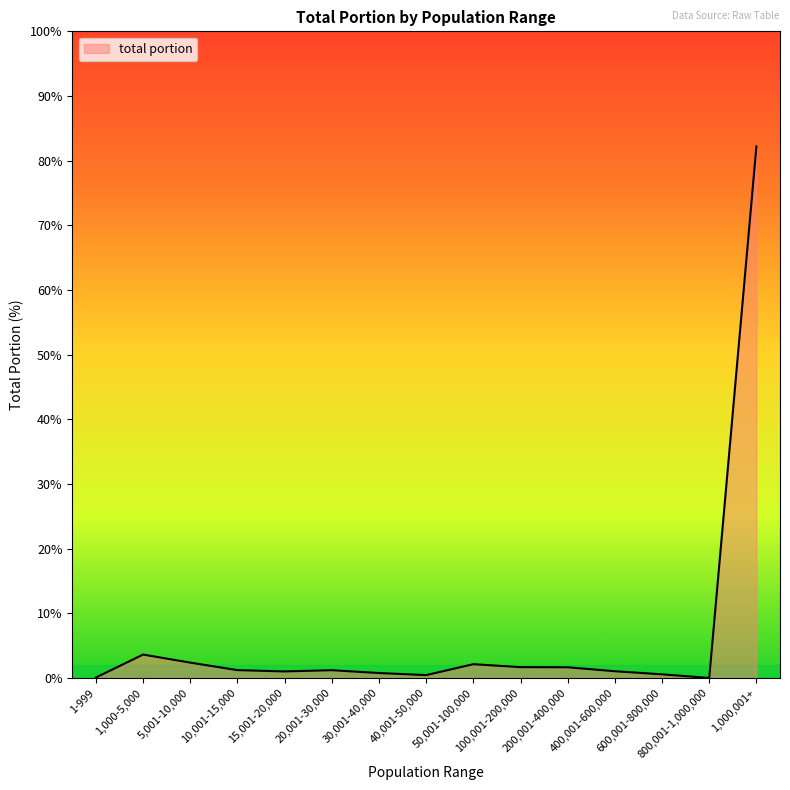

Is it true that the value at 1,000,001+ is 82.2?

True